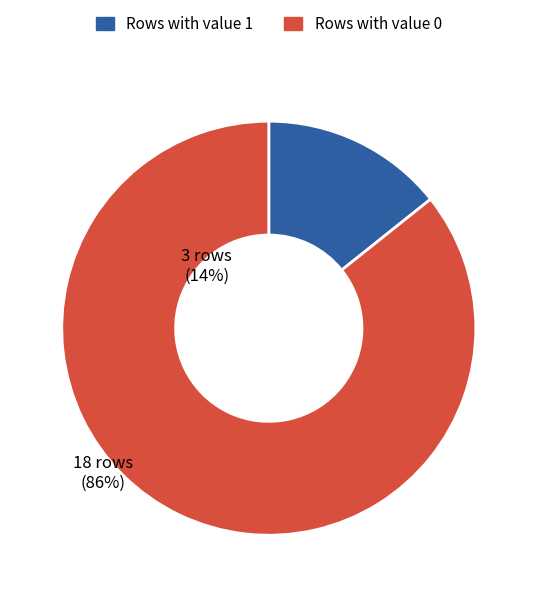

Is there any slice that represents more than half of the pie?

Yes